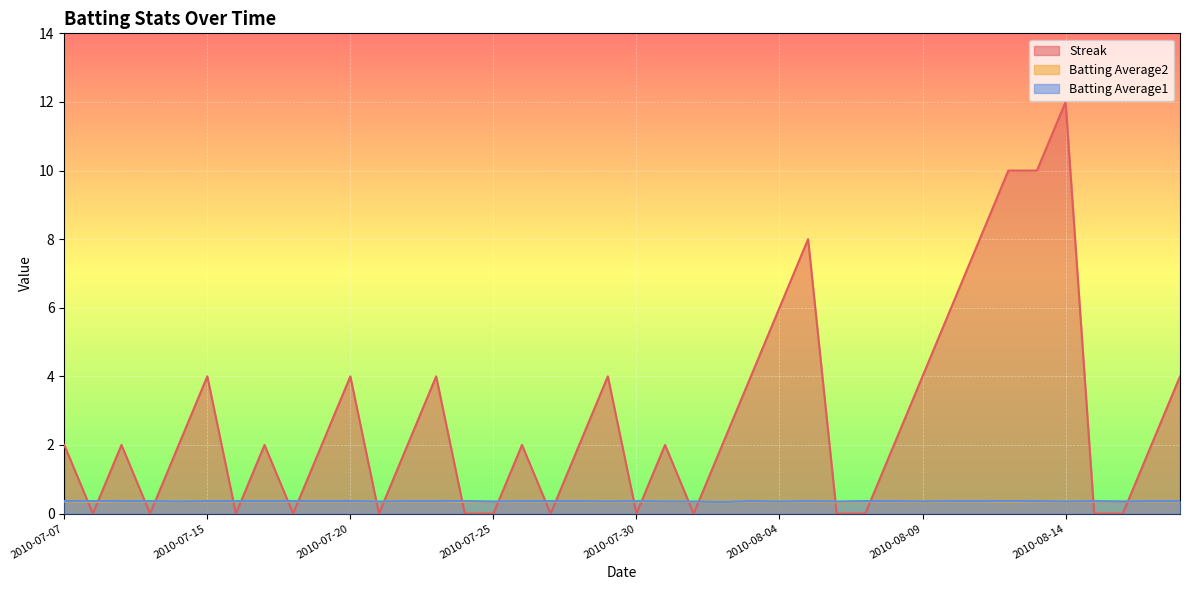

True or false: Batting Average2 has a value of 0.3 at 2010-07-24.

True